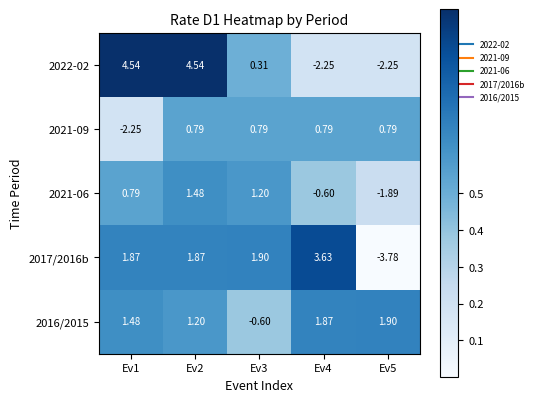

Rank the series at Ev3 from lowest to highest value.

2016/2015, 2022-02, 2021-09, 2021-06, 2017/2016b